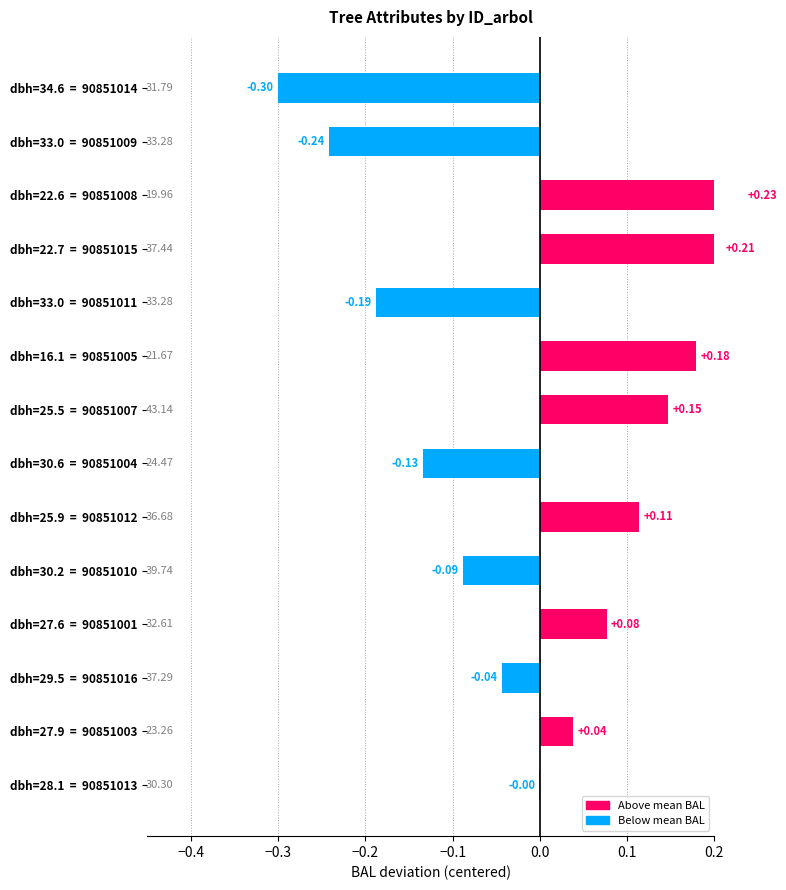

What is the value of the 4th bar from the left?

0.1